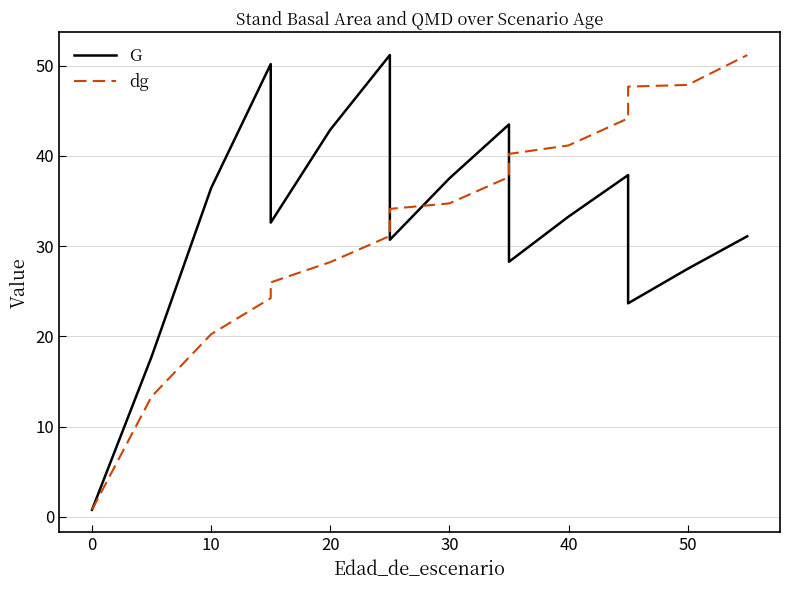

Which series changed the most between 30 and 50?

dg